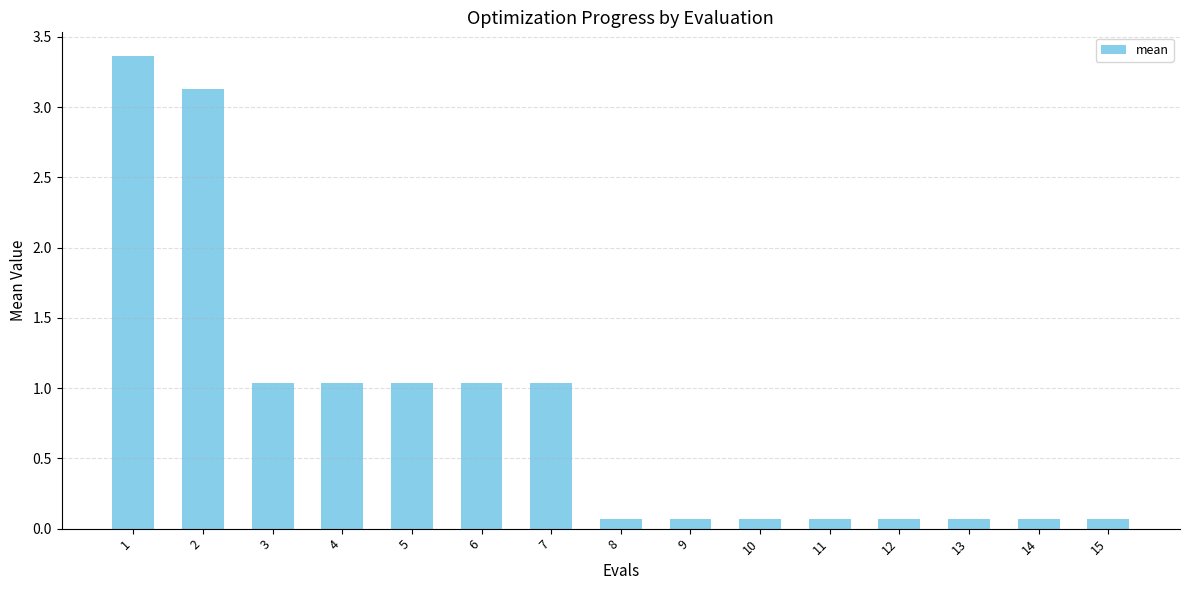

The value at 10 is 0.1. True or false?

True